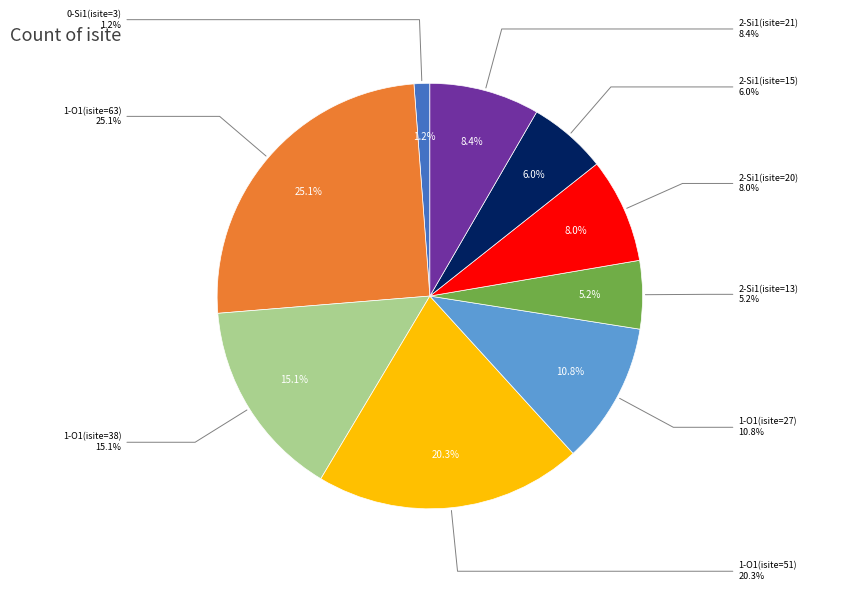

What is the change in value from 1-O1(isite=51) to 2-Si1(isite=21)?

-30